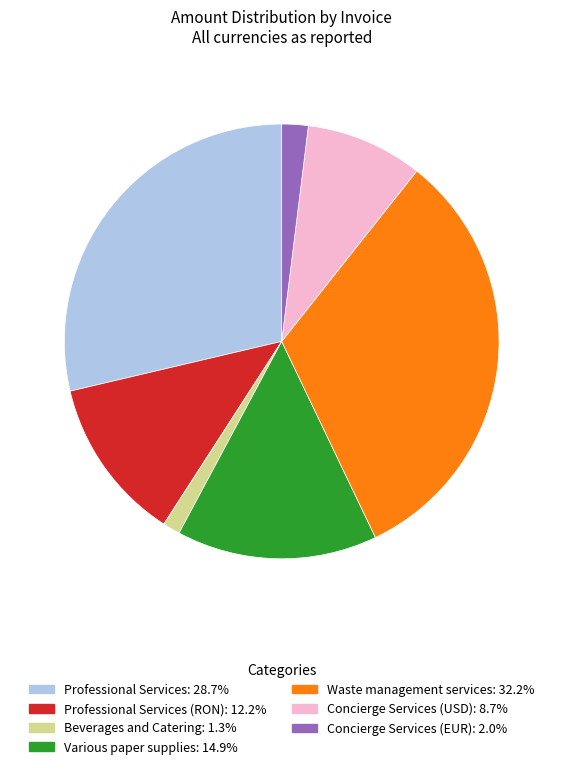

Does any single category account for the majority?

No